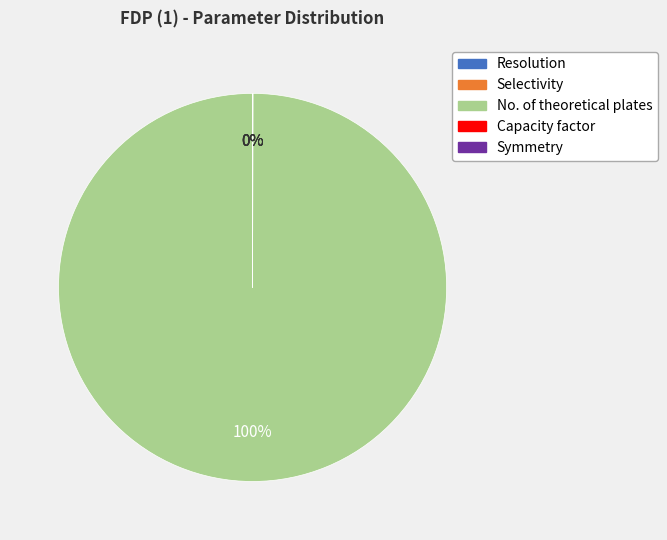

To the nearest percent, what is the average slice percentage?

20%